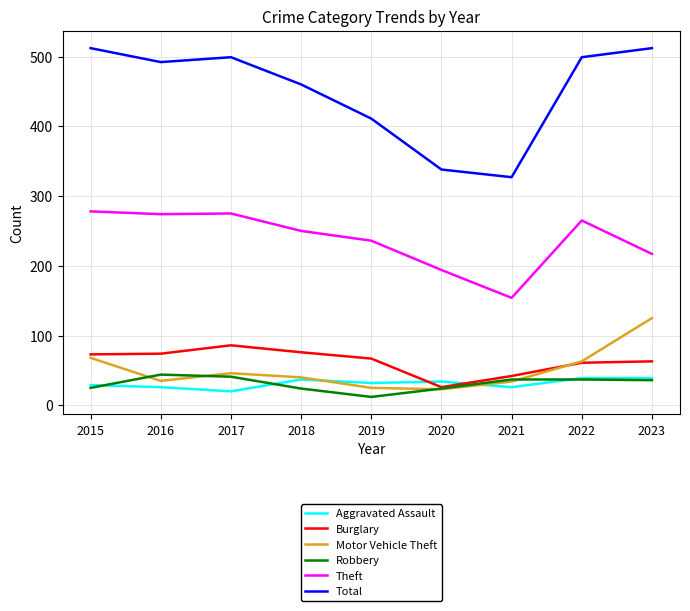

True or false: Burglary and Total intersect in this chart.

False